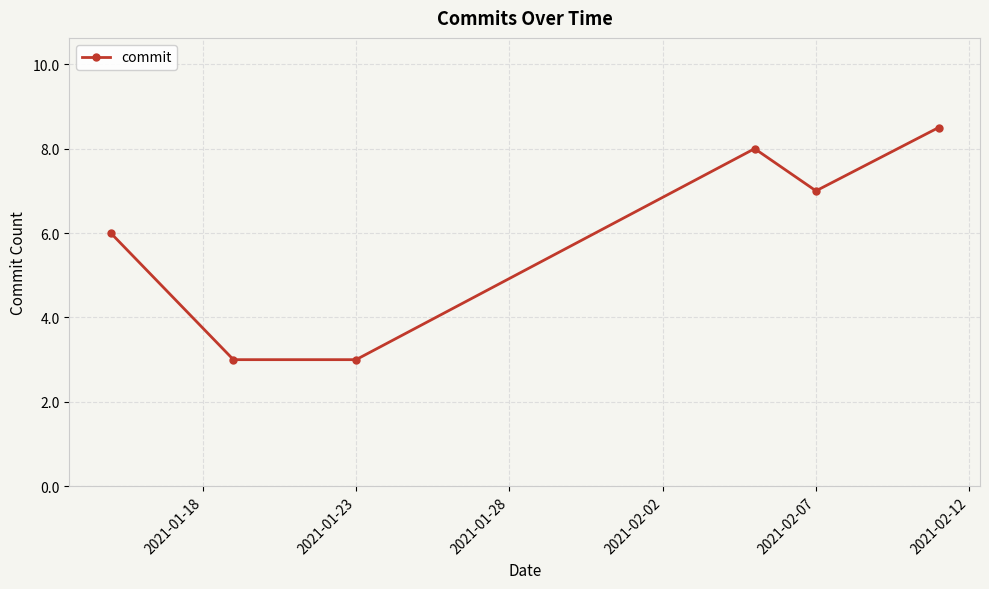

What is the greatest value displayed?

8.5